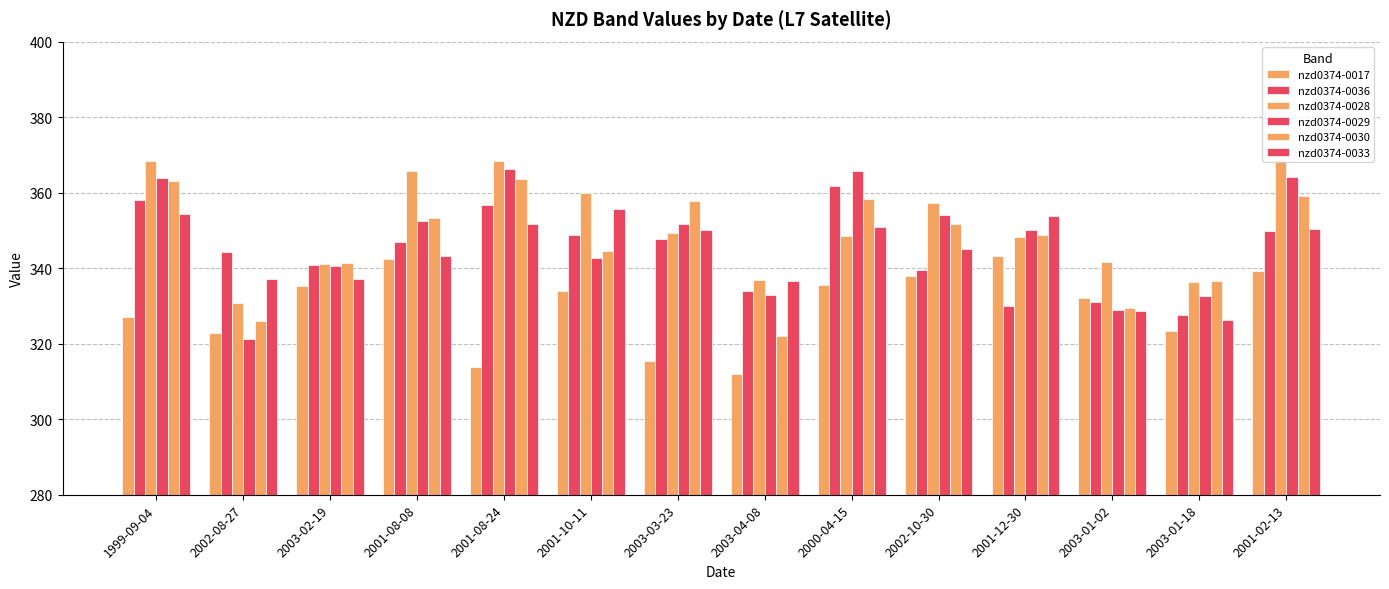

Reading left to right, extract all data points from this chart.

nzd0374-0017: 327.1	322.8	335.4	342.6	313.9	333.9	315.5	311.9	335.5	337.9	343.4	332.2	323.5	339.2
nzd0374-0036: 358.1	344.4	340.9	347.0	356.8	348.7	347.6	334.0	361.8	339.5	329.9	331.1	327.5	349.9
nzd0374-0028: 368.4	330.7	341.2	365.8	368.5	359.8	349.4	336.9	348.5	357.2	348.3	341.6	336.4	368.3
nzd0374-0029: 363.9	321.3	340.5	352.6	366.2	342.7	351.8	332.8	365.8	354.0	350.2	329.1	332.5	364.2
nzd0374-0030: 363.2	326.1	341.4	353.2	363.8	344.5	357.7	322.1	358.4	351.8	348.9	329.4	336.6	359.1
nzd0374-0033: 354.3	337.0	337.2	343.3	351.6	355.7	350.1	336.7	350.9	345.1	353.7	328.8	326.3	350.4